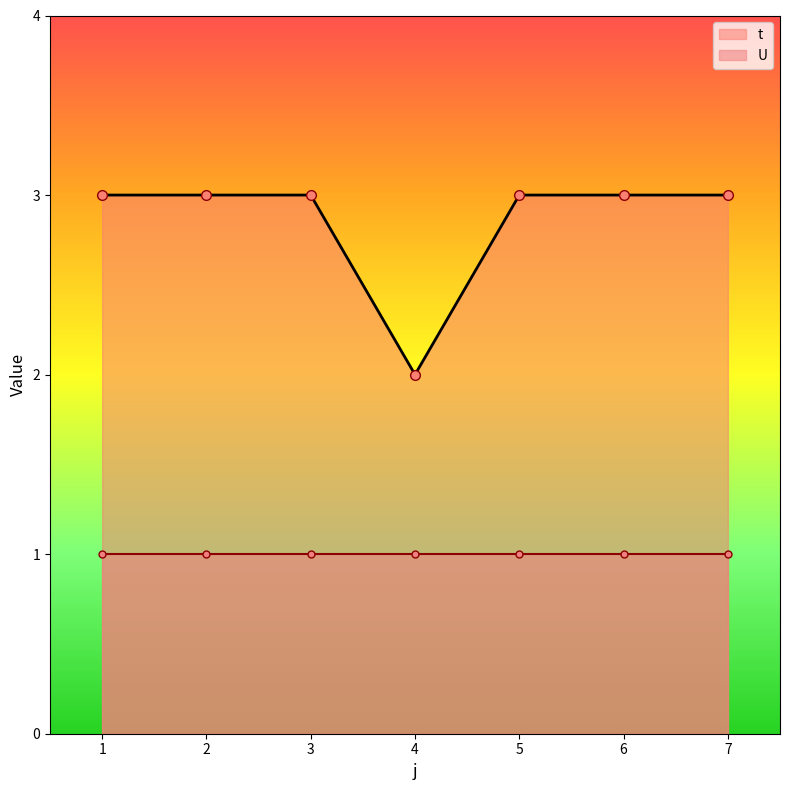

What is the ratio of the value at 2 to the value at 4?

1.5